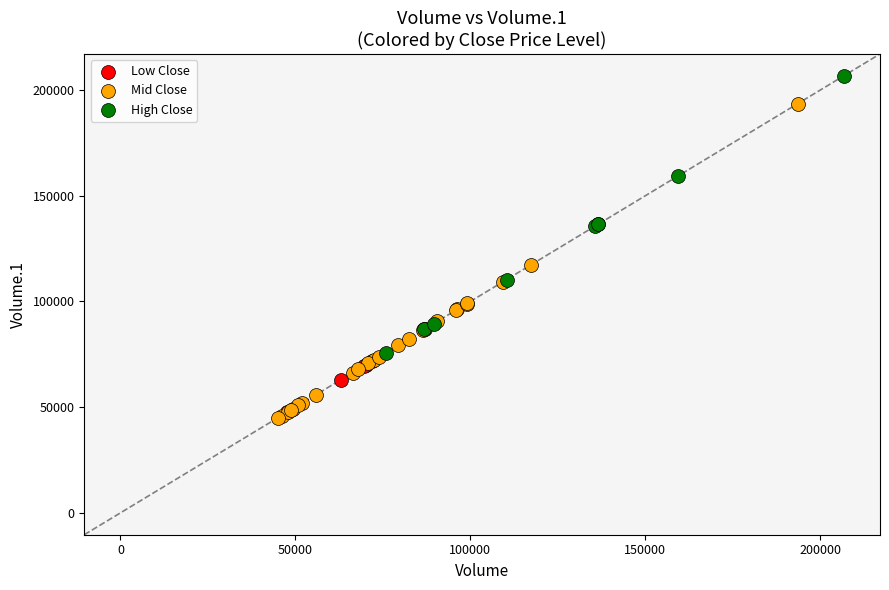

Which series contains the highest Y value?

High Close